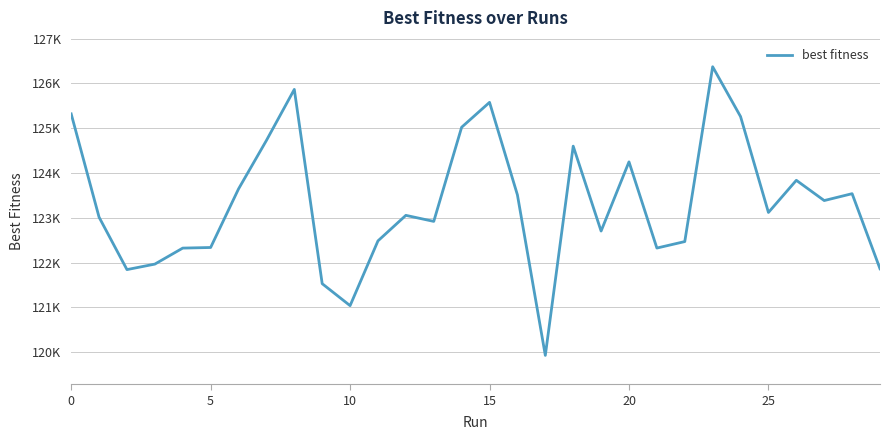

What is the sum of all values?

3699799.0